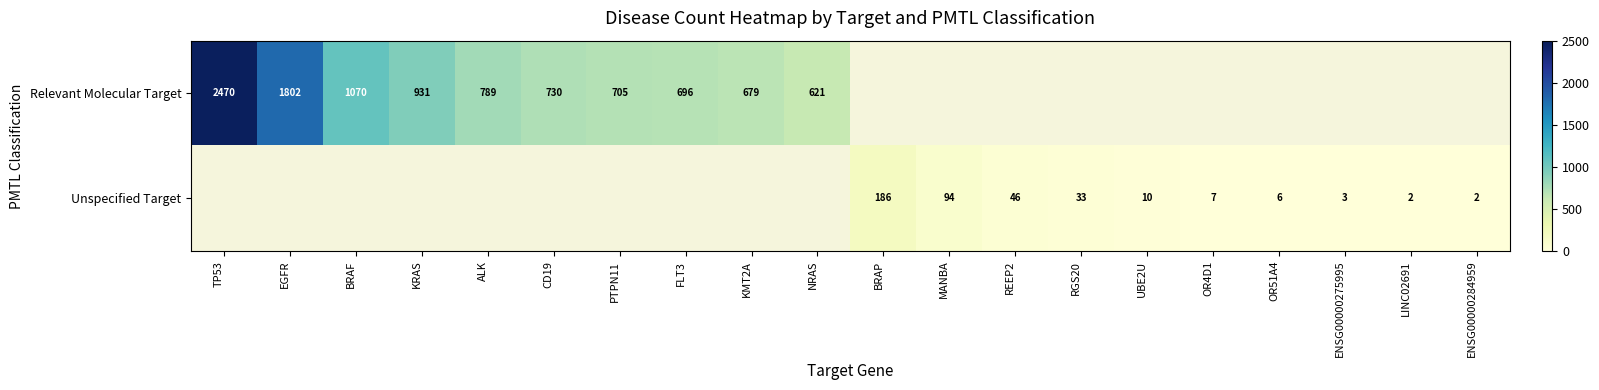

Is the value of Relevant Molecular Target at CD19 greater than the value of Unspecified Target at REEP2?

Yes